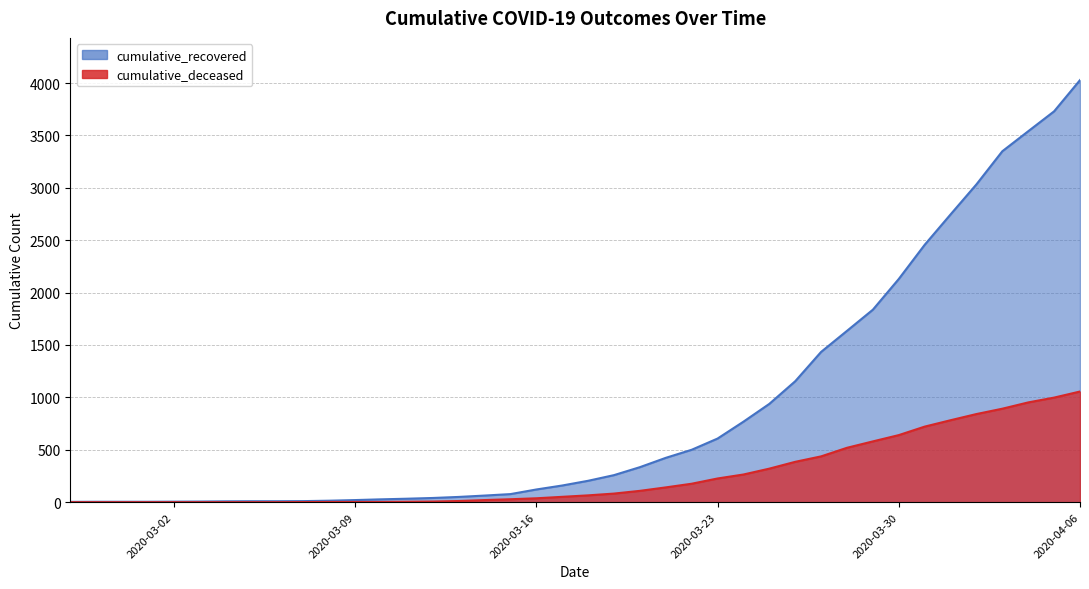

What is the total value across all series at 2020-03-23?

833